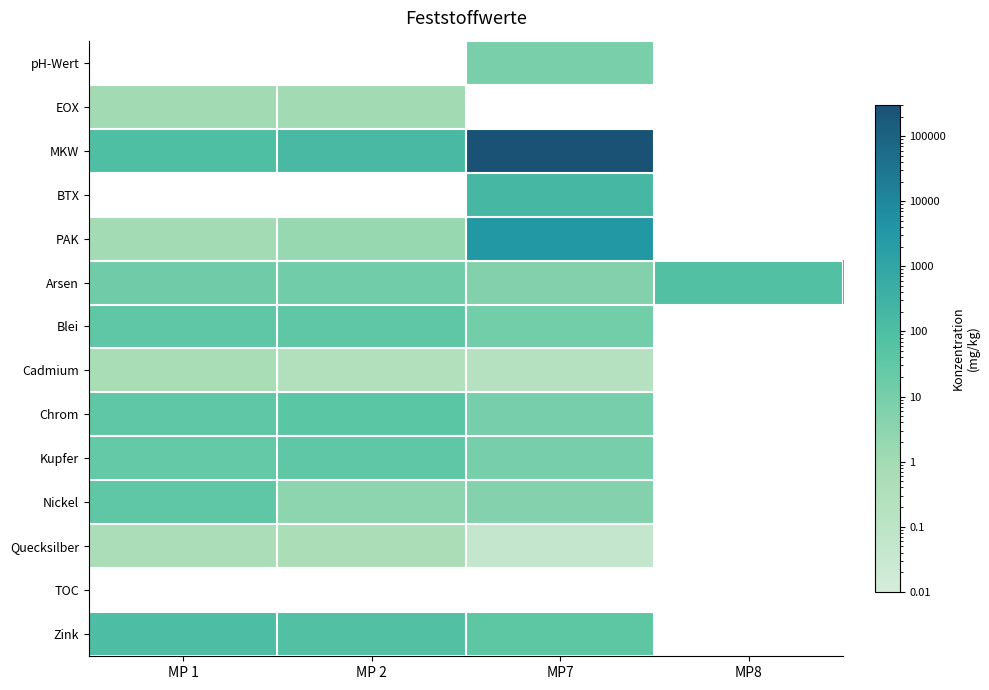

How many categories are shown in the chart?

4